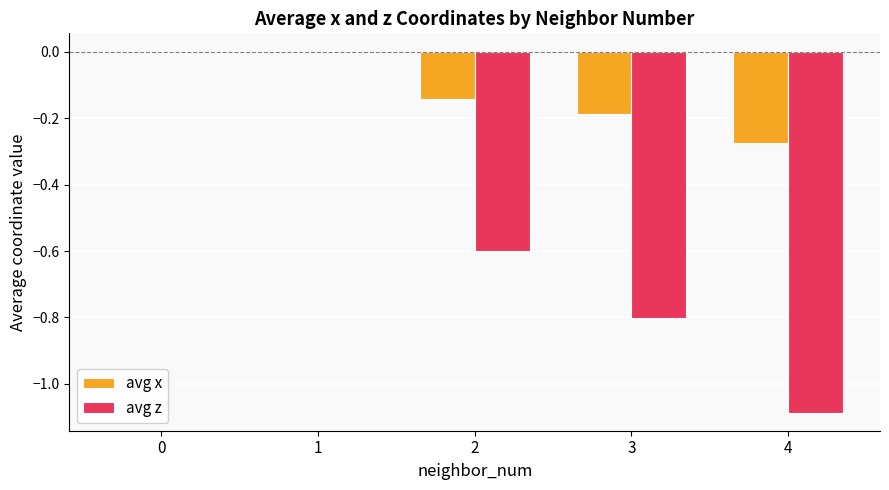

Count the number of categories in the chart.

5